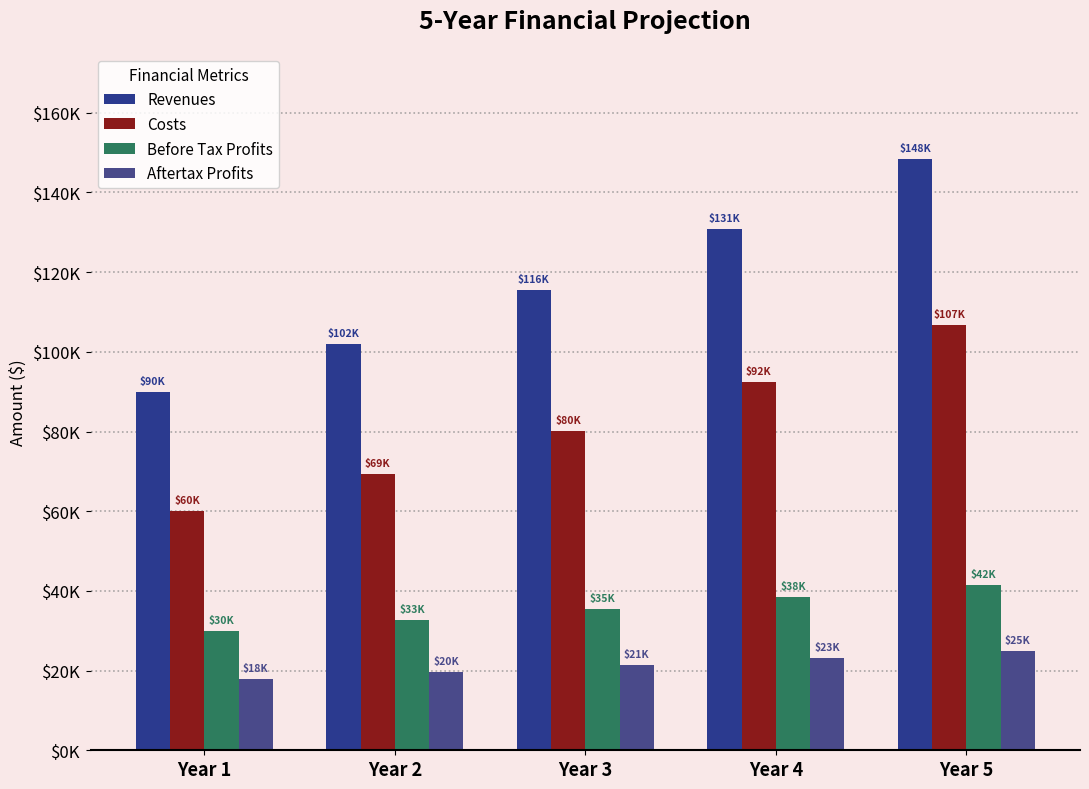

True or false: Aftertax Profits has a value of 21294 at Year 3.

True